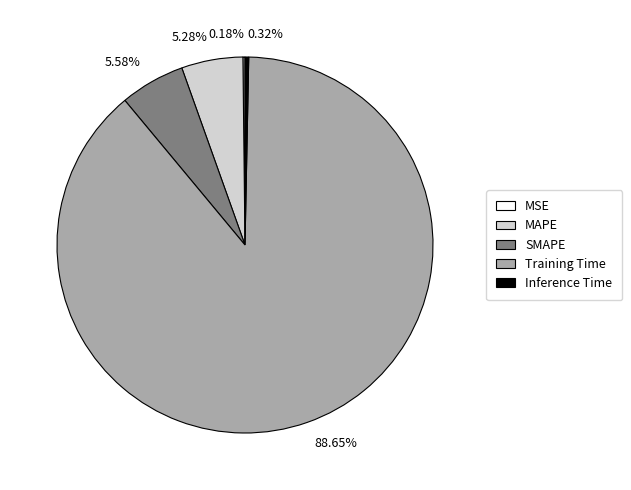

Which has a higher value, 88.65% or 5.28%?

88.65%